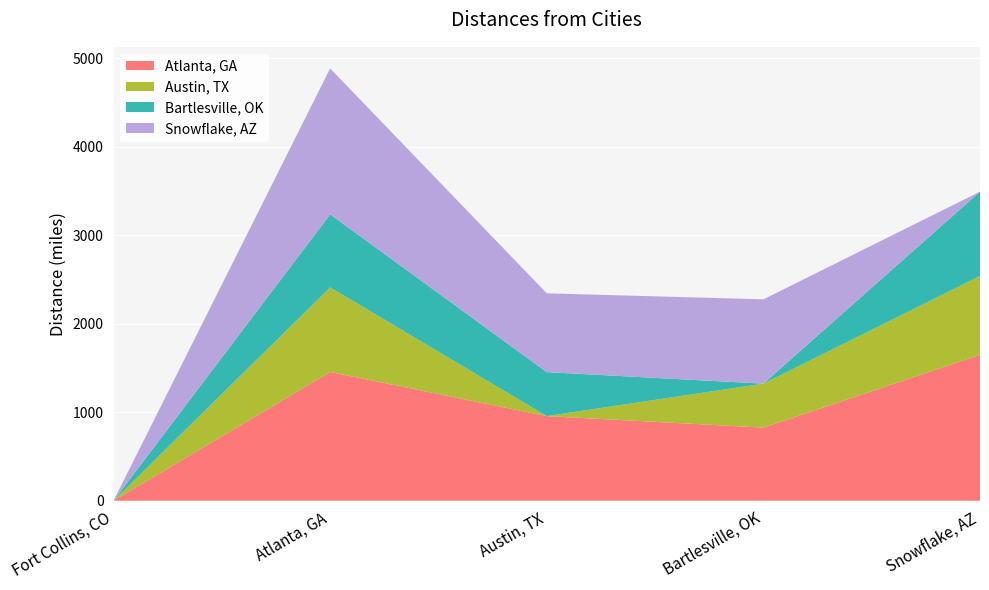

Reading left to right, what are all the values shown in this chart?

Atlanta, GA: 0	1455	956	826	1649
Austin, TX: 0	956	0	497	891
Bartlesville, OK: 0	826	497	0	953
Snowflake, AZ: 0	1649	891	953	0